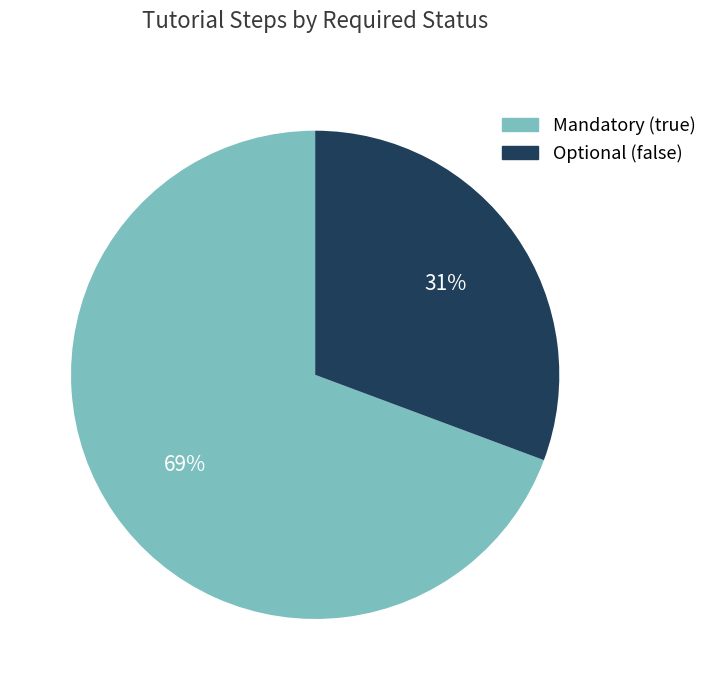

Count the number of slices in the pie.

2